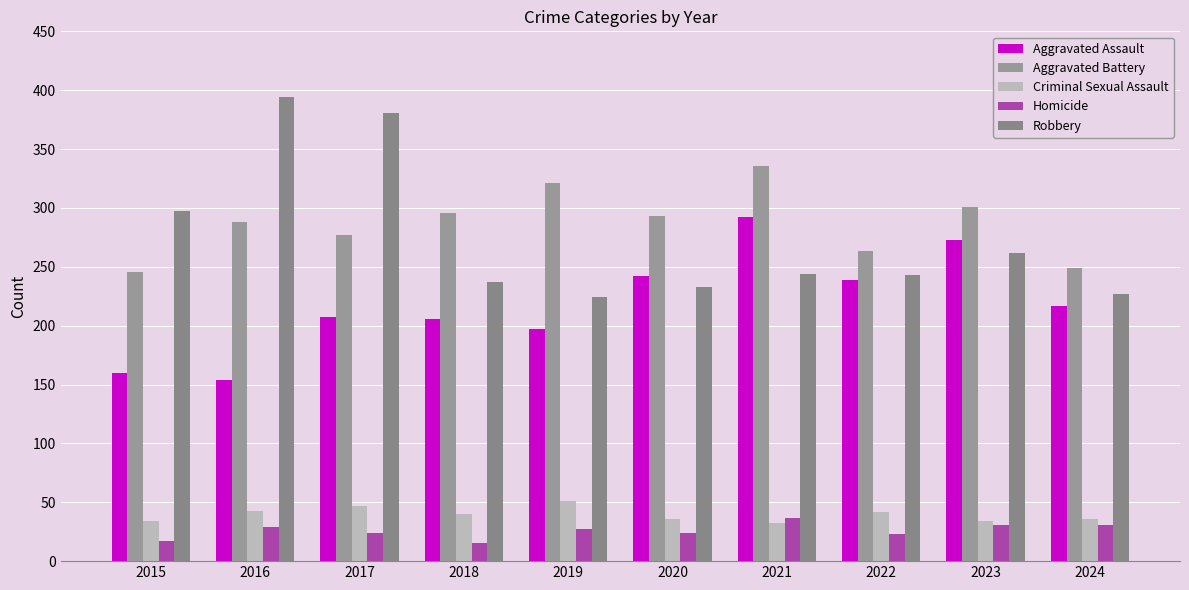

How many data points does each series have?

10